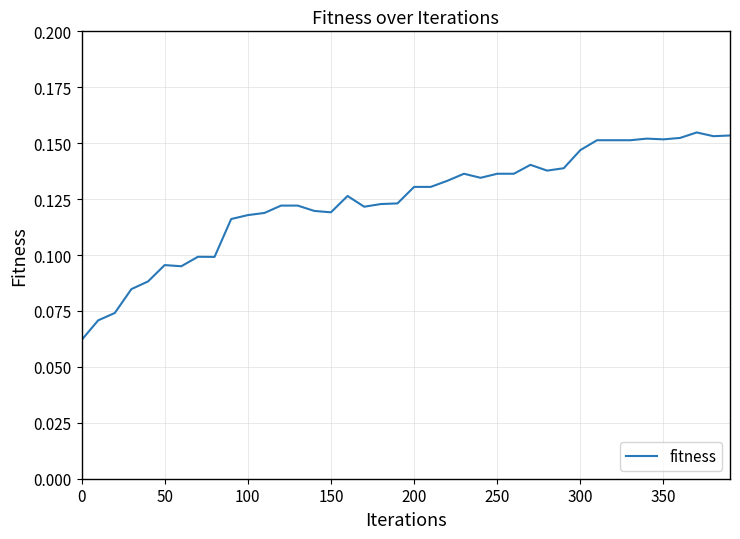

How many interior local peaks (higher than both neighbors) does the data have?

7